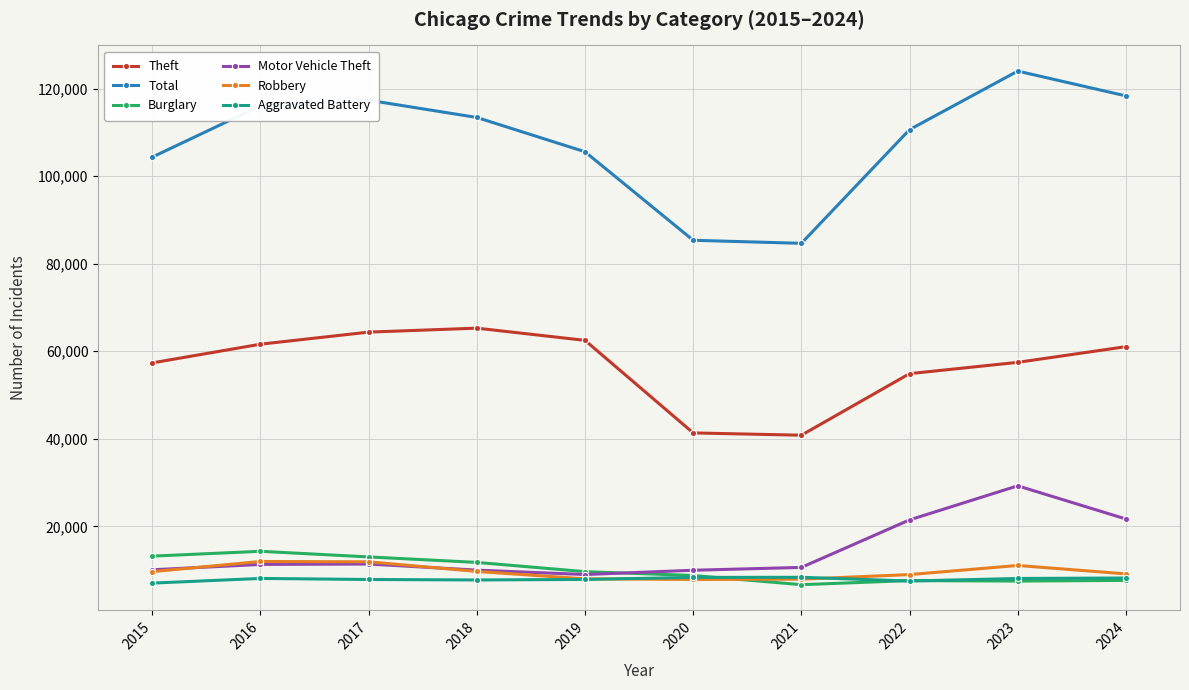

In Motor Vehicle Theft, how many points are higher than both neighbors (excluding endpoints)?

2